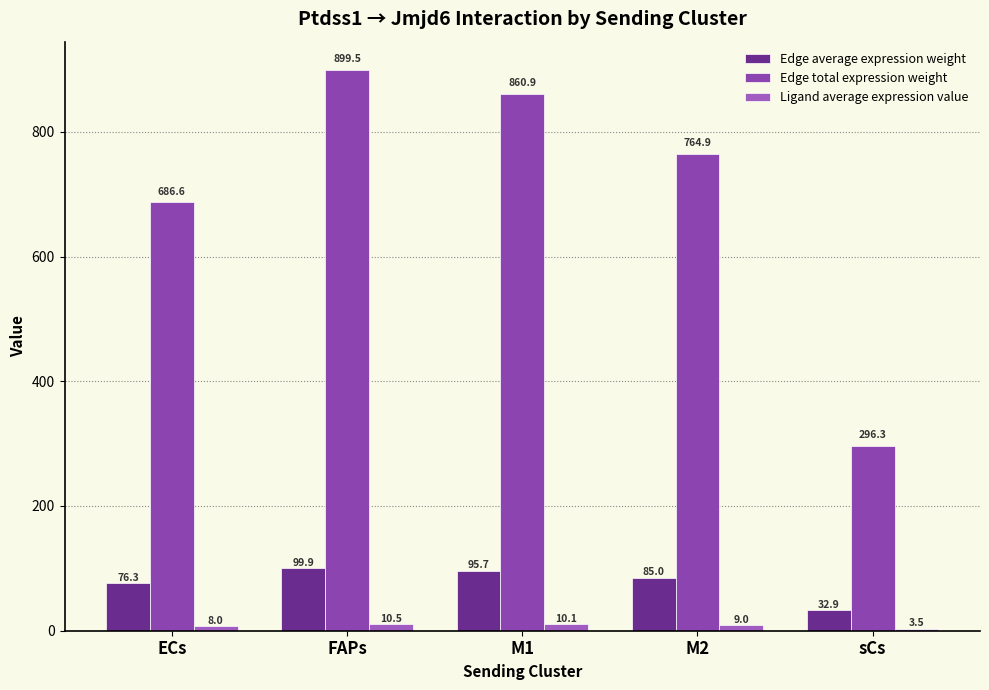

At which category is the sum across all series the highest?

FAPs